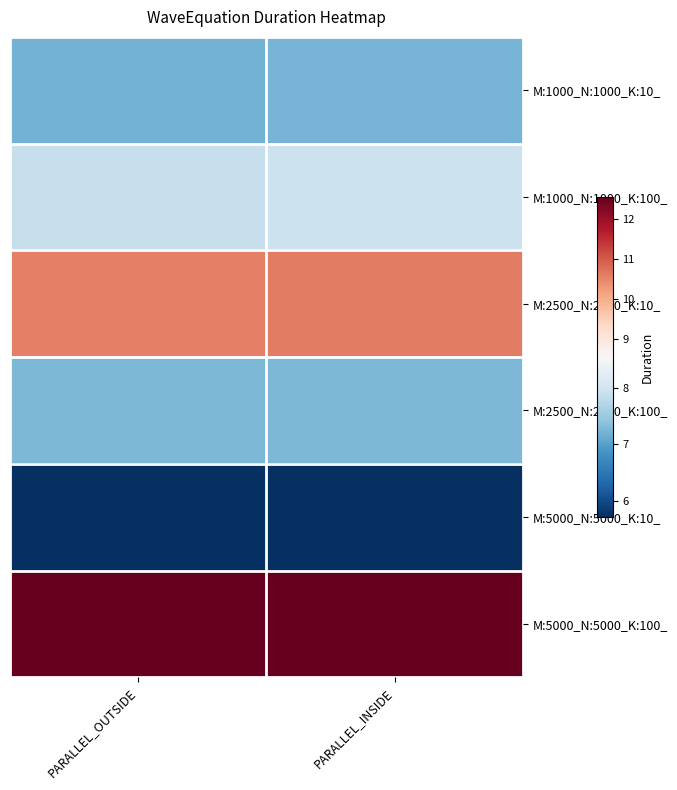

At which category is the sum across all series the highest?

PARALLEL_INSIDE